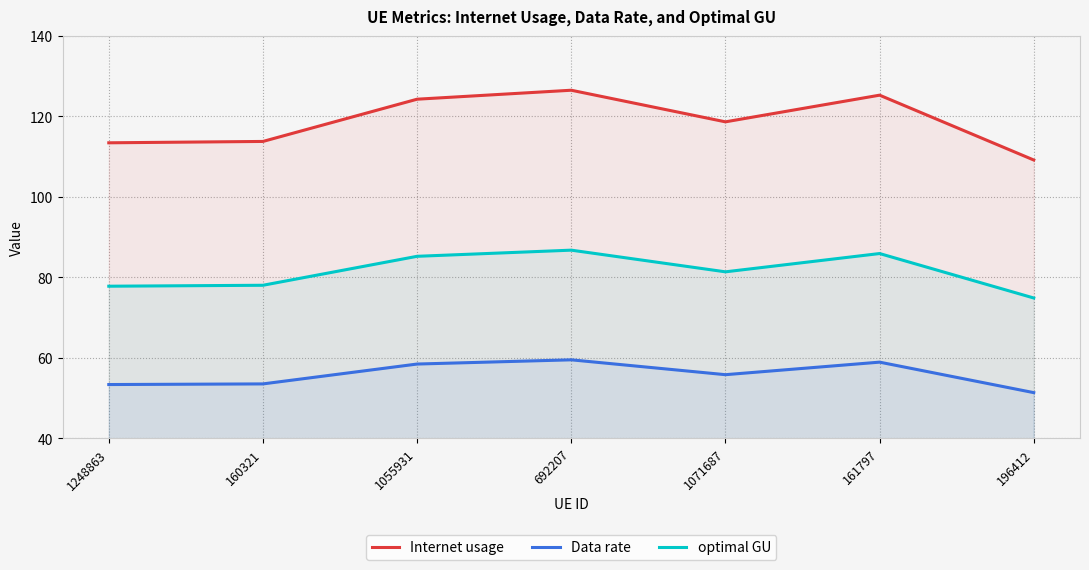

At how many categories does at least one series exceed 110?

6